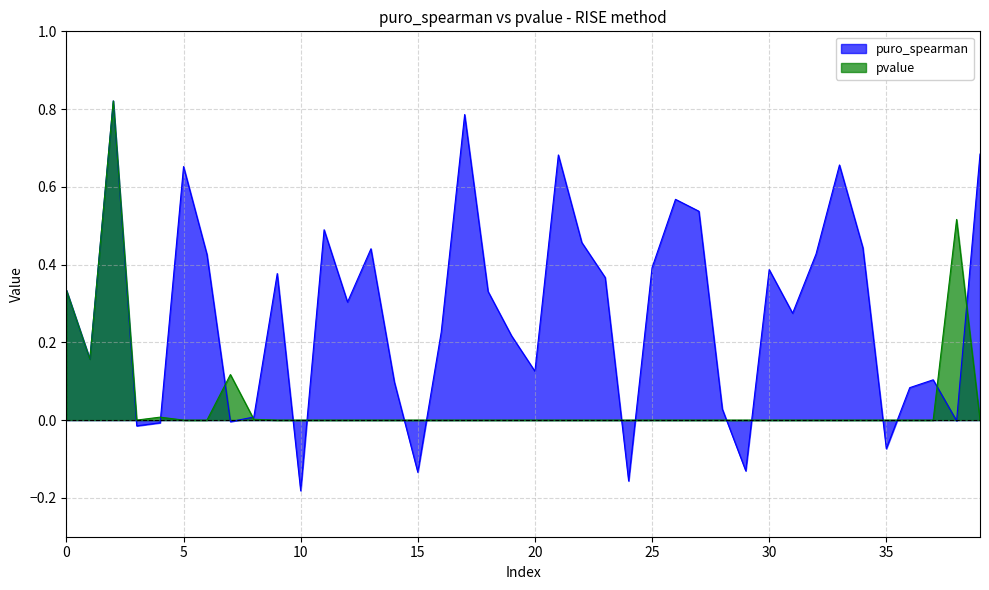

What is the greatest value displayed?

0.8